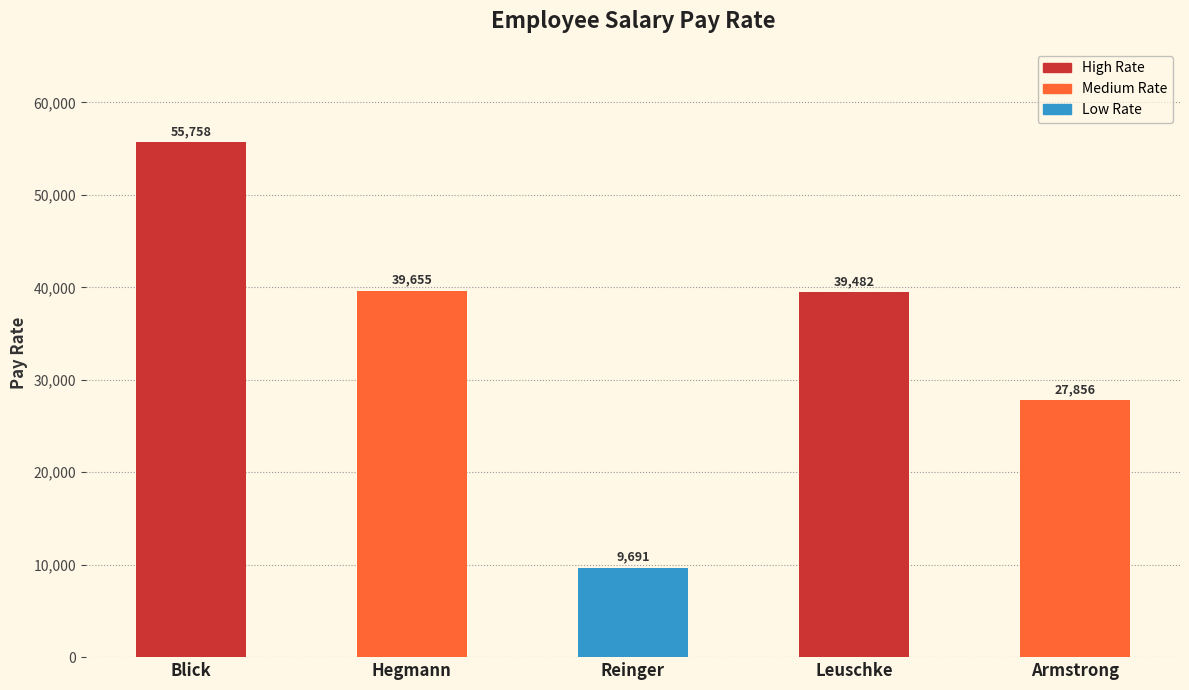

Does the chart contain stacked bars?

No